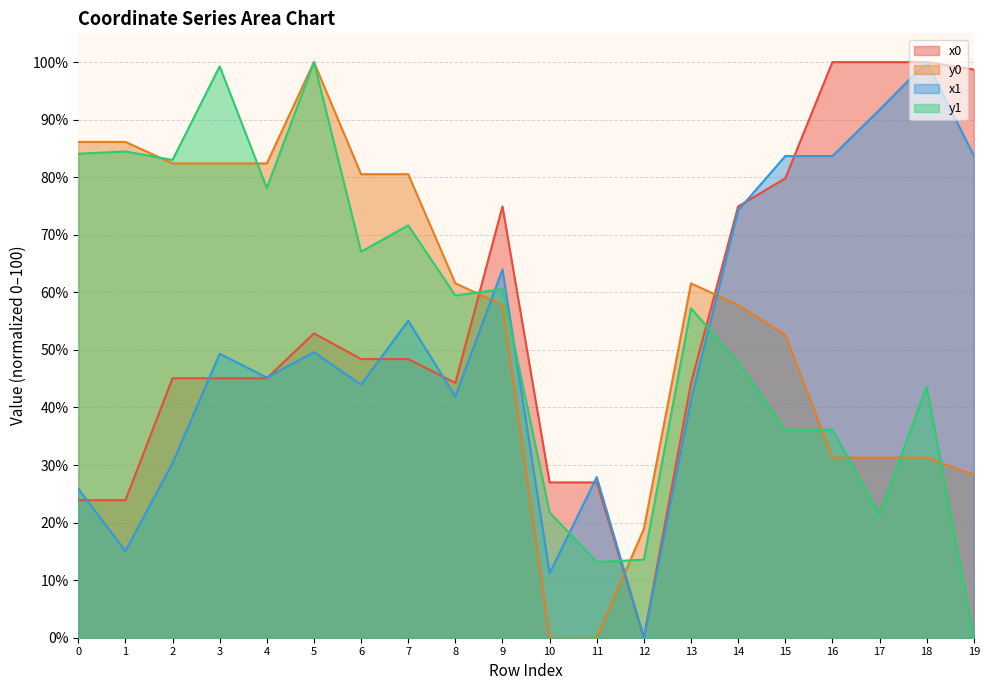

How many lines are shown in the chart?

4